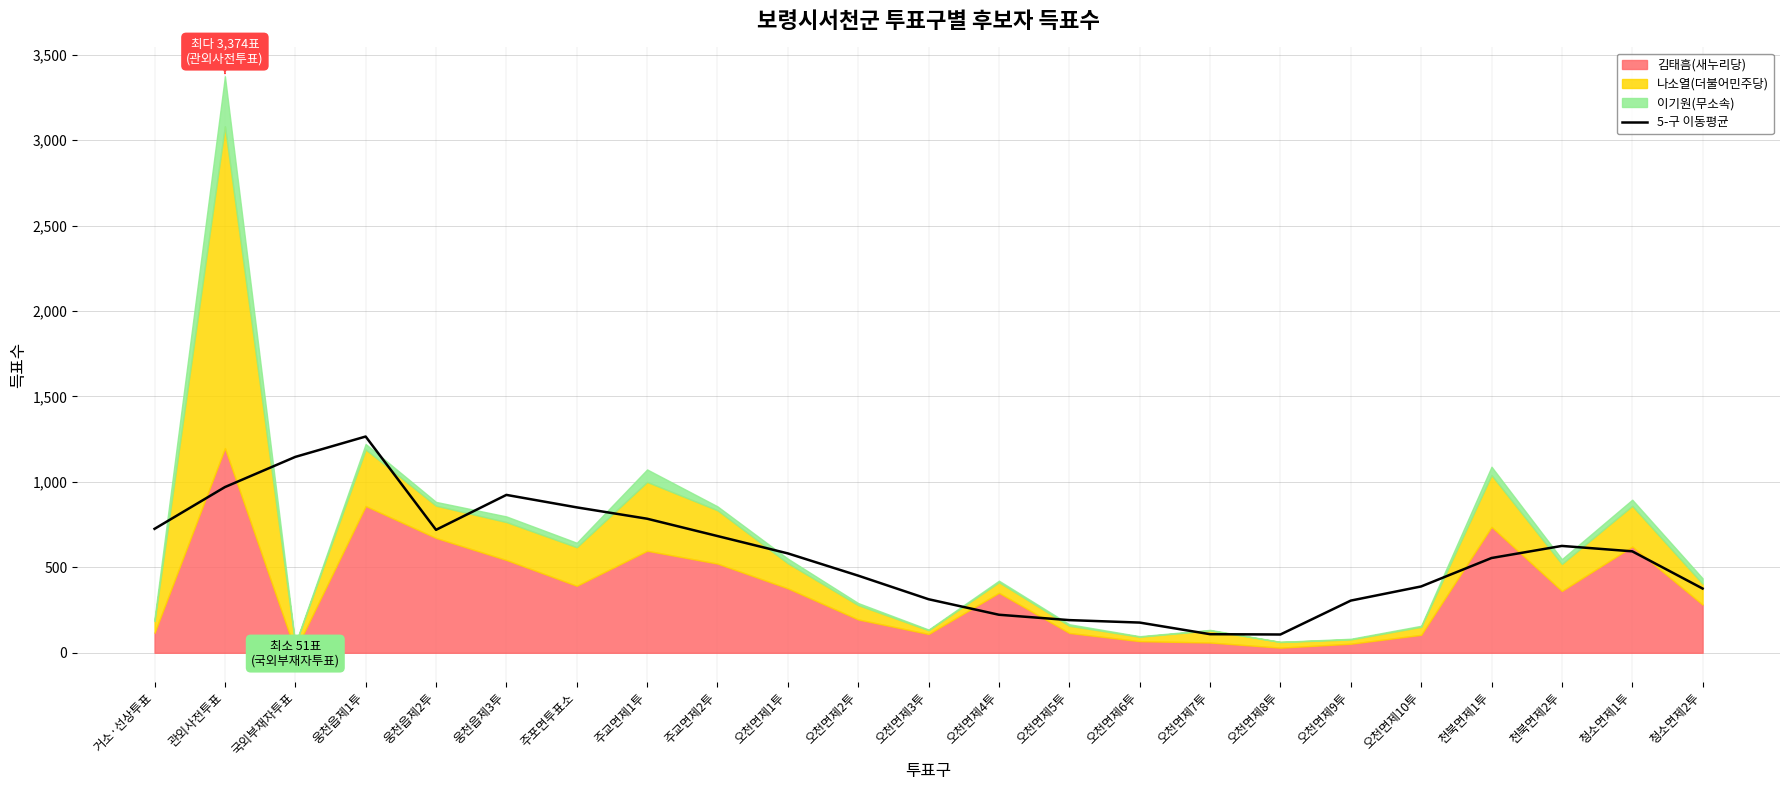

Which has a higher value, 관외사전투표 or 오천면제7투?

관외사전투표